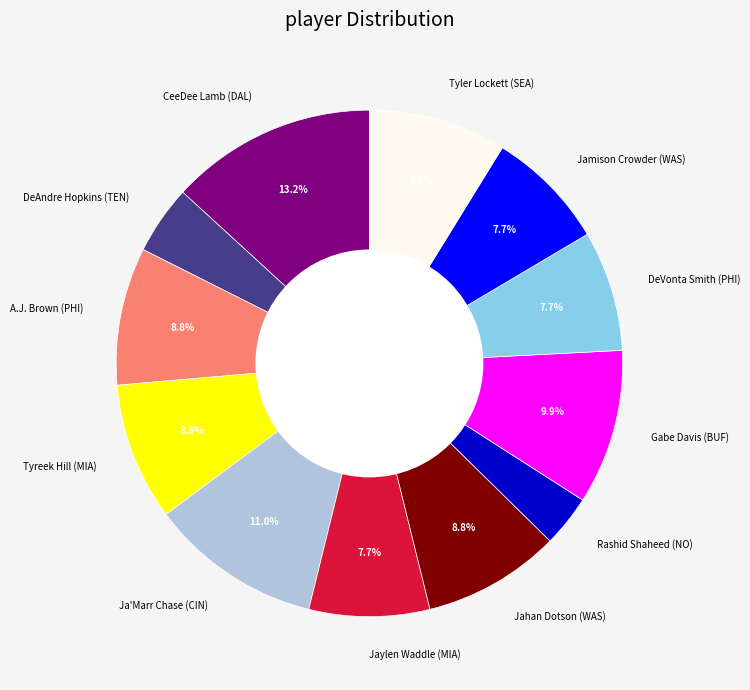

Does Jamison Crowder (WAS) account for over 50% of the chart?

No